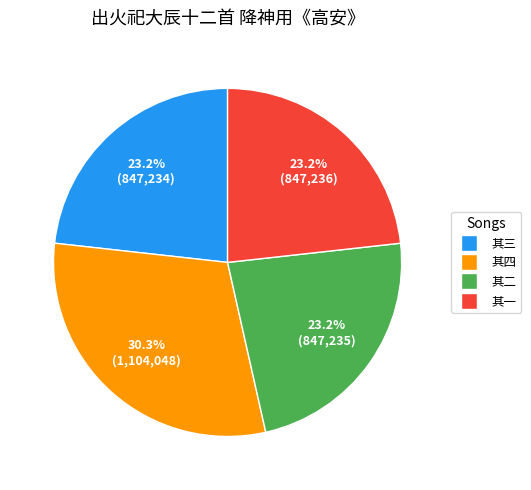

Is there any slice that represents more than half of the pie?

No